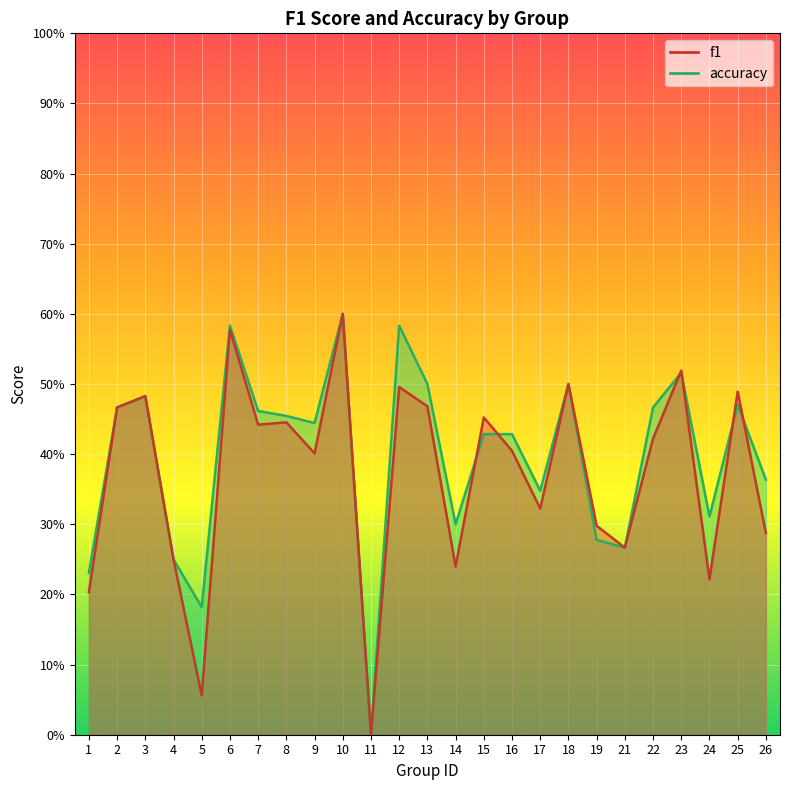

What is the value of the f1 point at the 19th from the left?

0.3